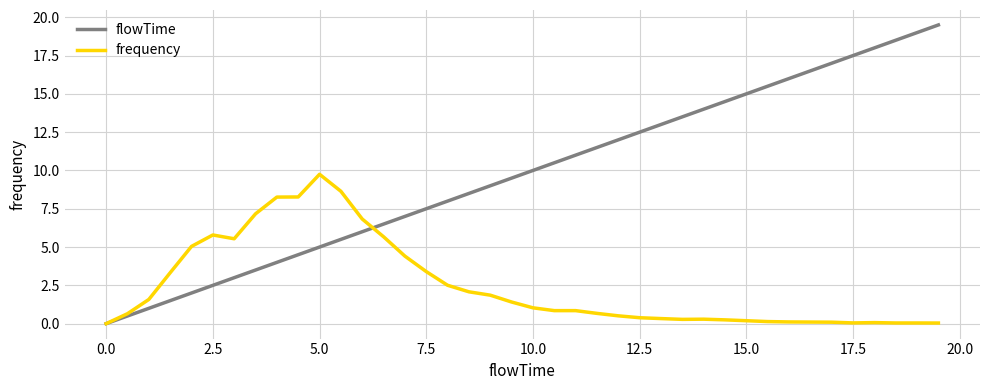

List the series in order of their overall mean, highest first.

flowTime, frequency